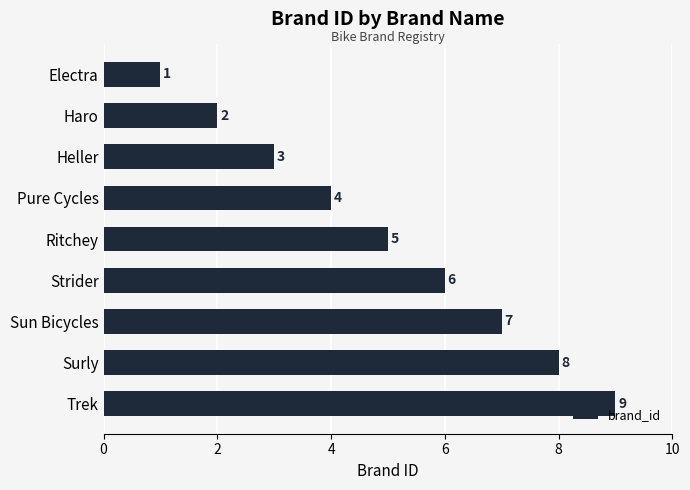

List the labels in order of value, smallest first.

Electra, Haro, Heller, Pure Cycles, Ritchey, Strider, Sun Bicycles, Surly, Trek